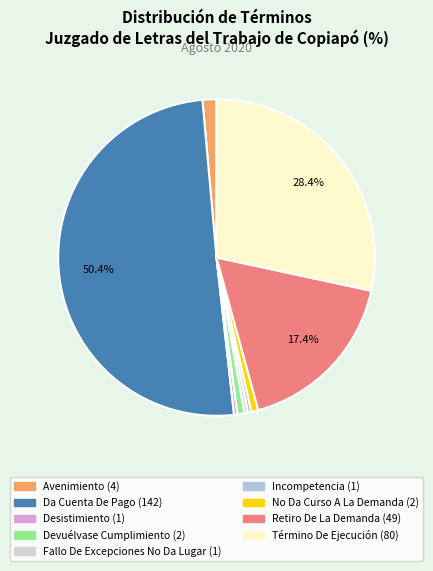

How many slices are in this pie chart?

9